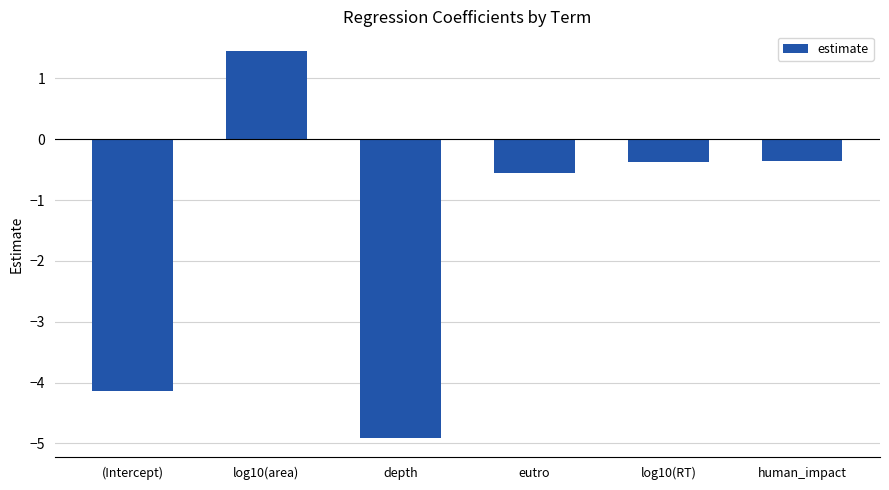

What is the label of the 1st bar from the left?

(Intercept)